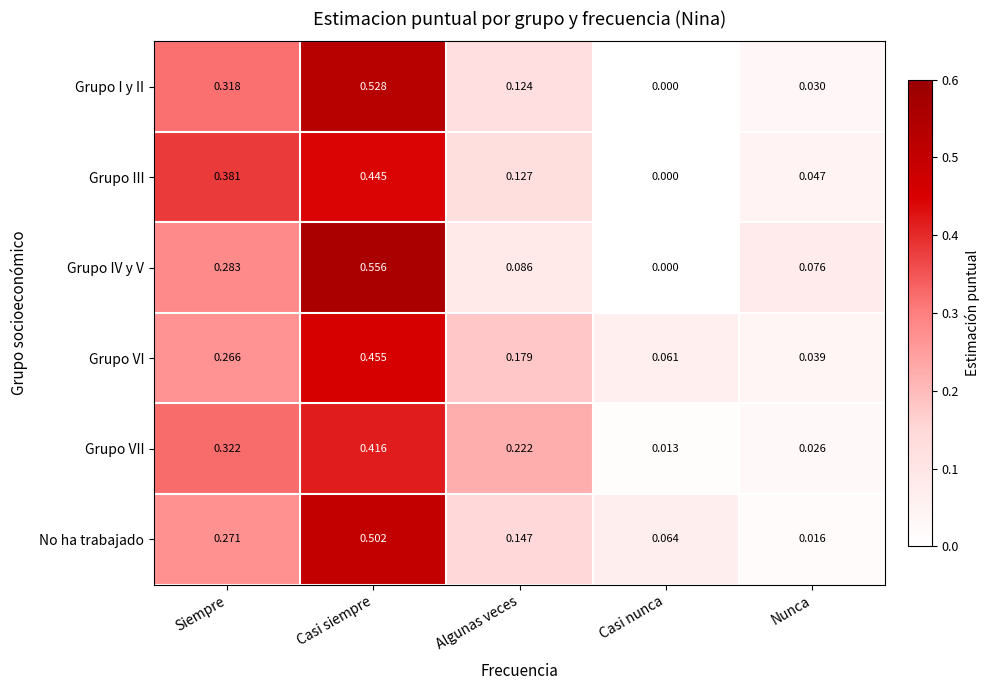

Which category has the highest value in the Grupo VI series?

Casi siempre